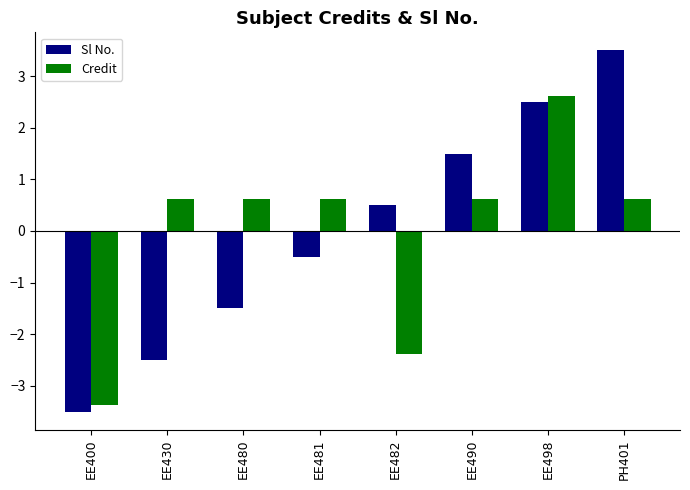

Which series has the largest range (max minus min)?

Sl No.